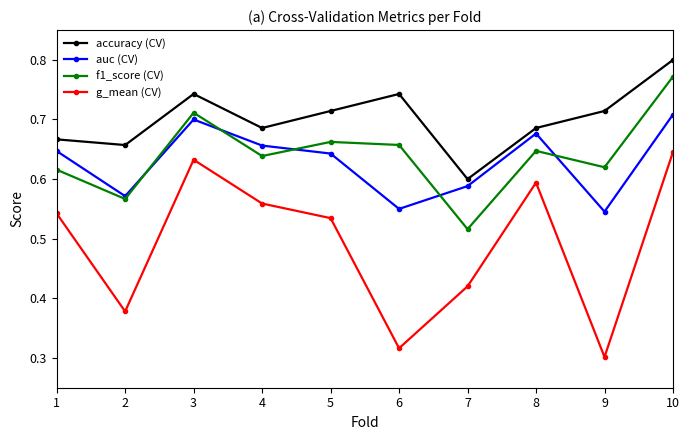

The auc (CV) series shows 0.2 at 8. True or false?

False